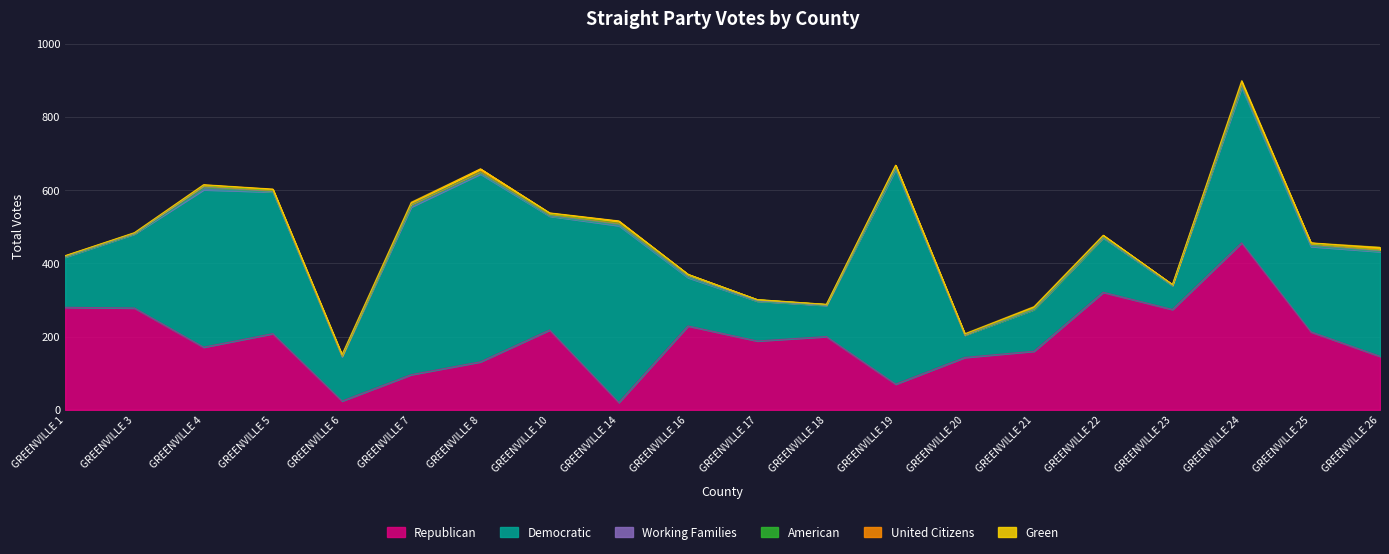

Count the number of categories in the chart.

20